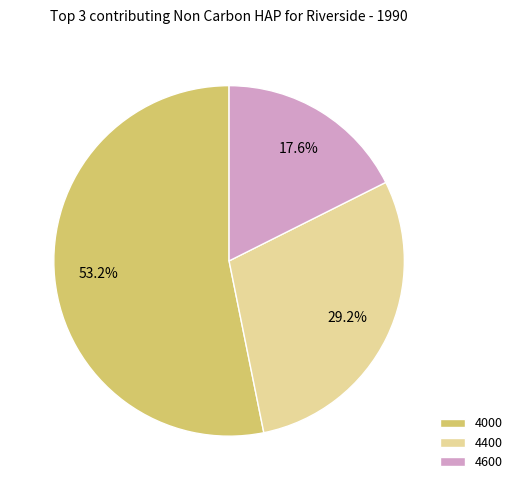

What percentage is the 4400 slice, to the nearest percent?

29%